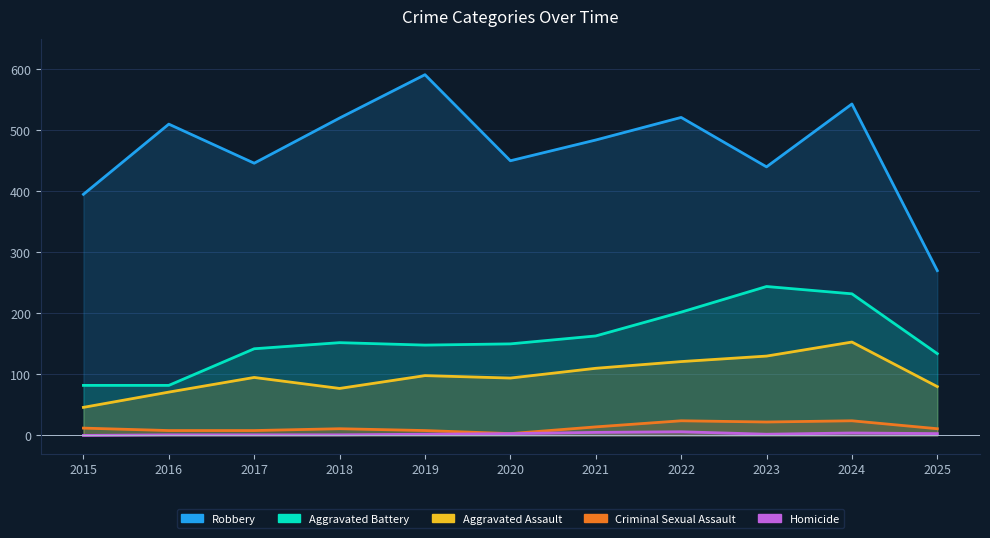

True or false: Aggravated Battery has more than 2 points higher than both neighbors.

False